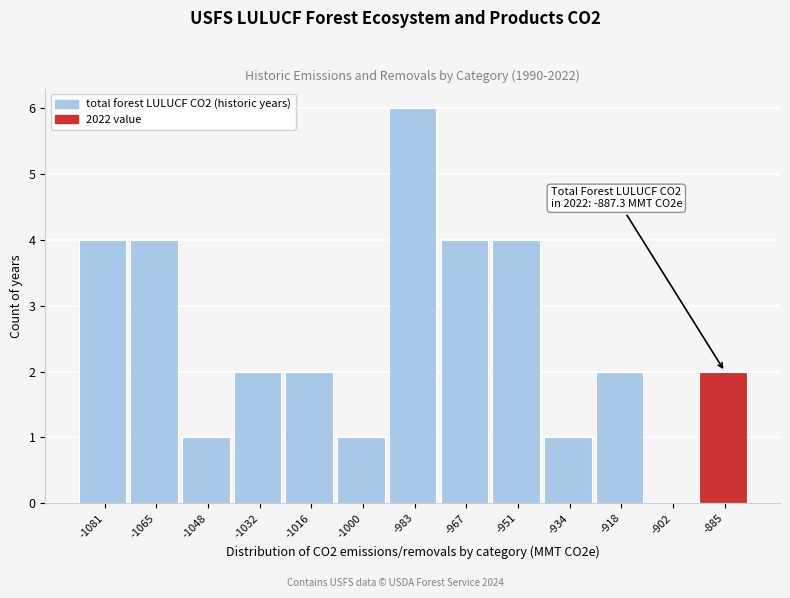

Which range on the x-axis has the tallest bar?

-992 to -976